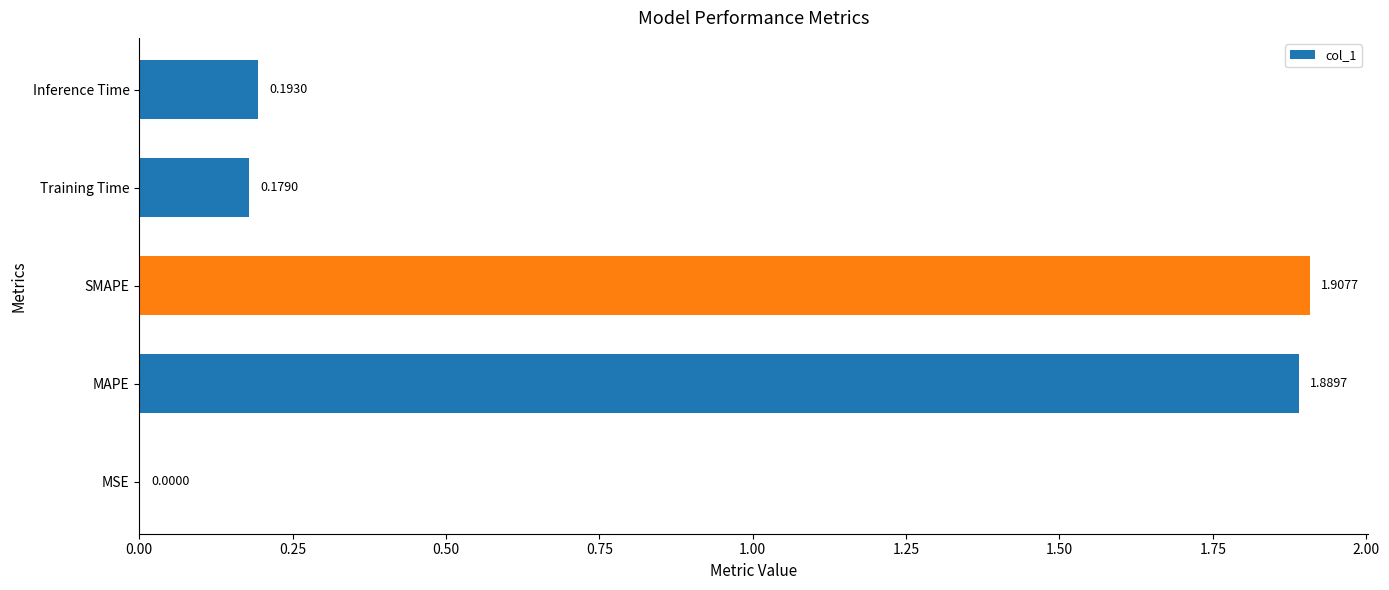

What is the change in value from MAPE to Training Time?

-1.7